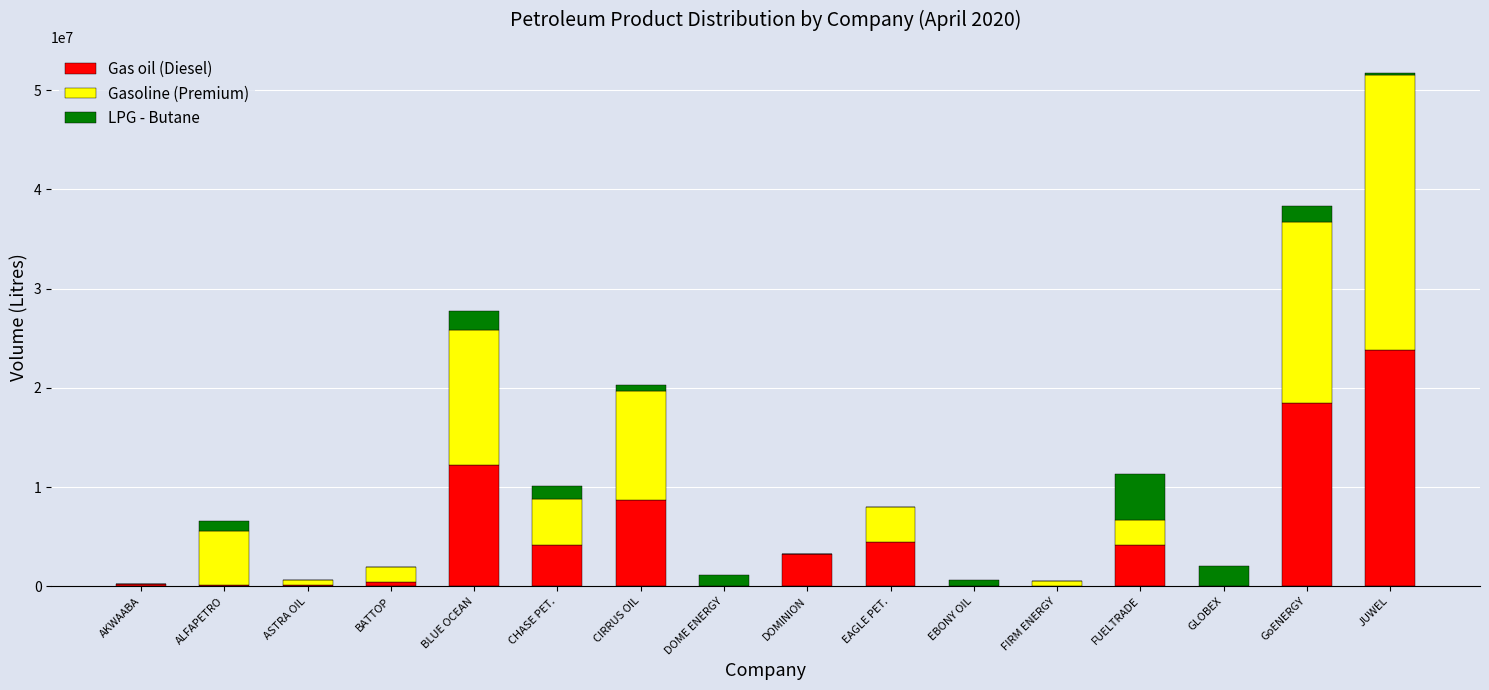

Which category has the highest value in the Gas oil (Diesel) series?

JUWEL